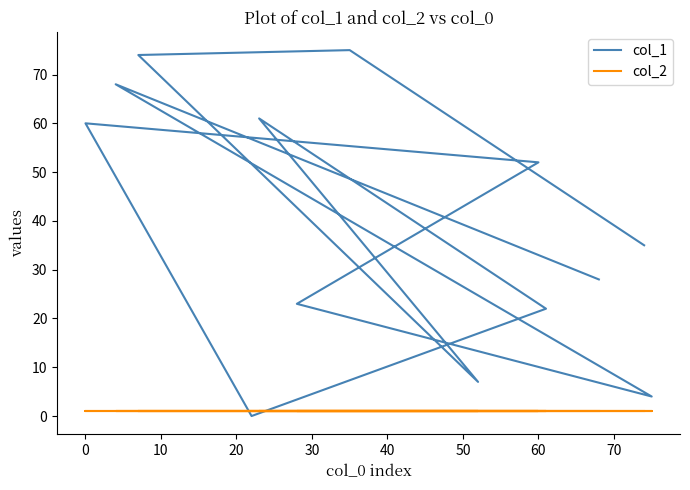

What is the maximum value shown in the chart?

75